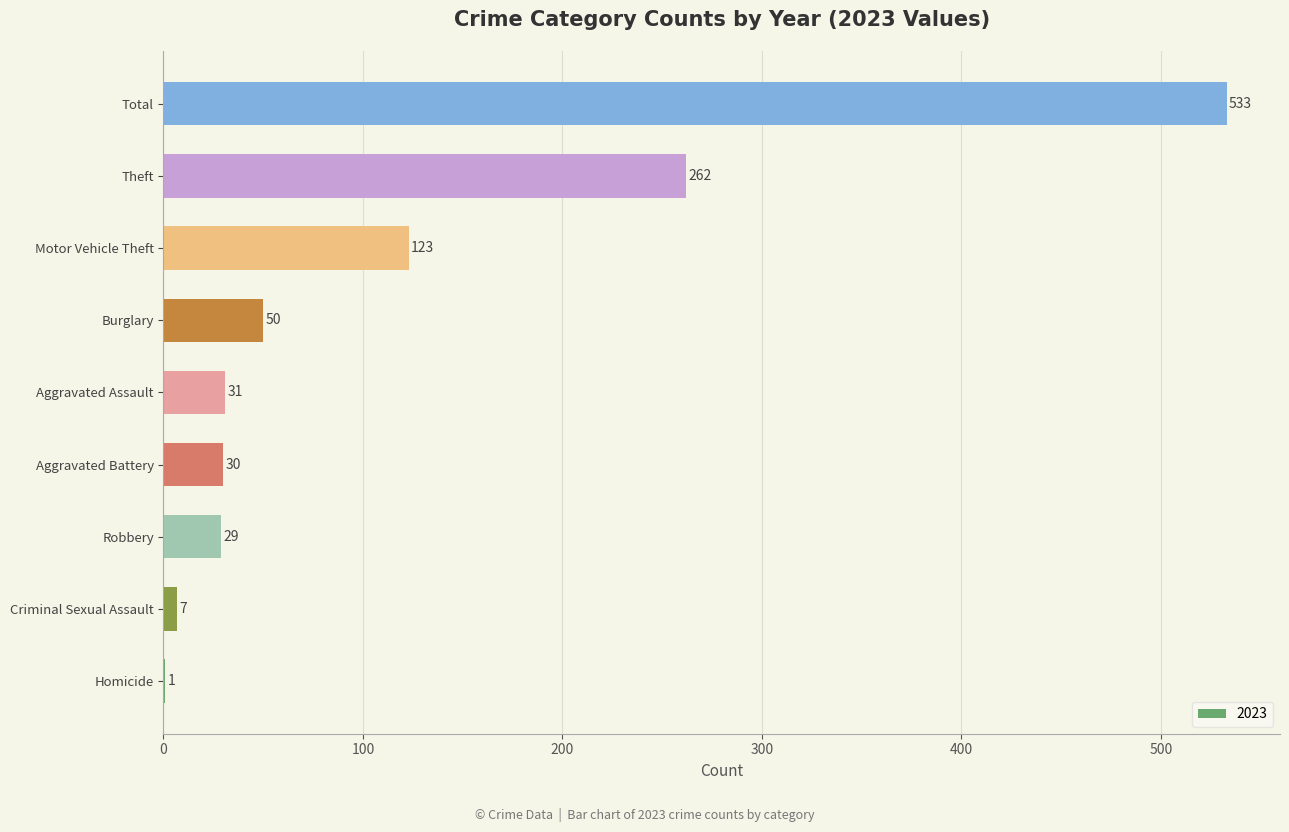

Count the number of categories in the chart.

9